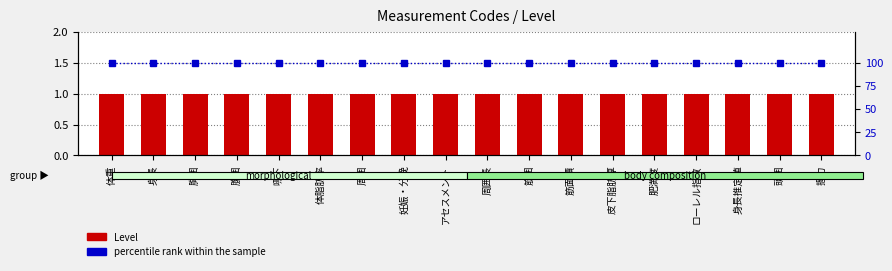

The value of Level at 筋囲 is 1. True or false?

True